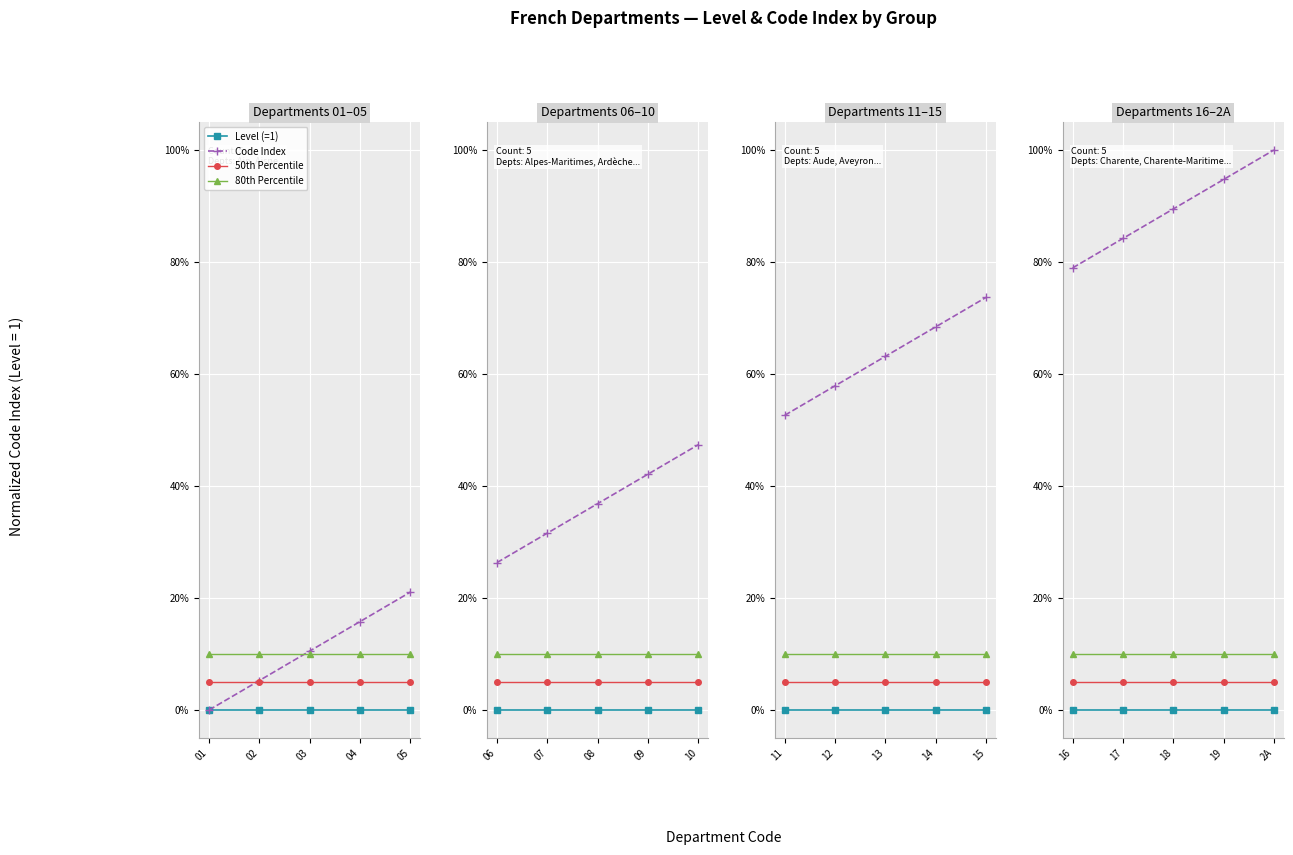

What is the sum of the Code Index values at 04 and 01?

0.2